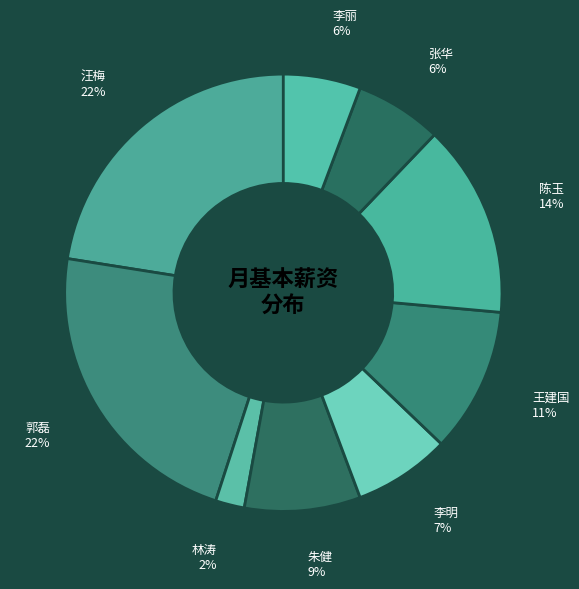

Approximately how many times larger is the value at 汪梅 compared to 李明?

3.1